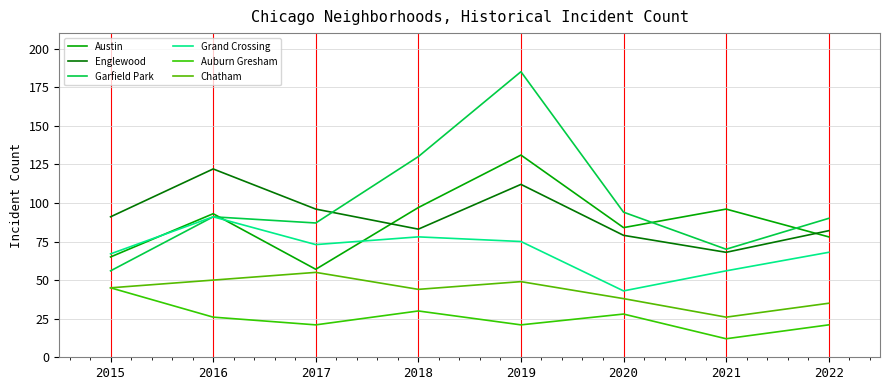

What is the sum of all Austin values?

701